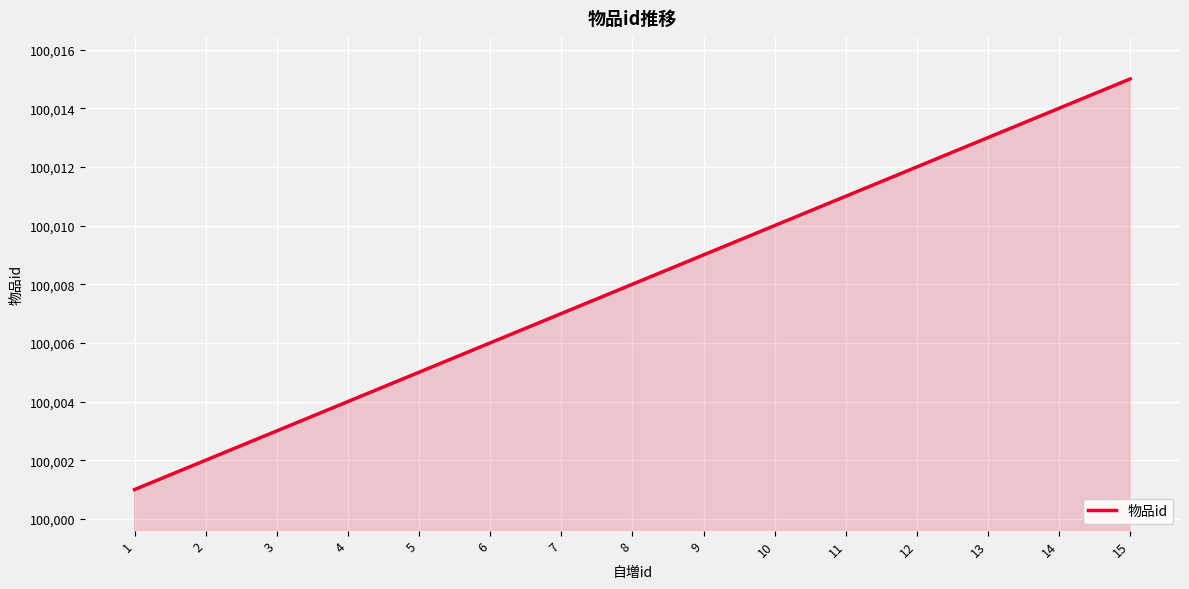

What is the sum of the values at 1 and 8?

200009